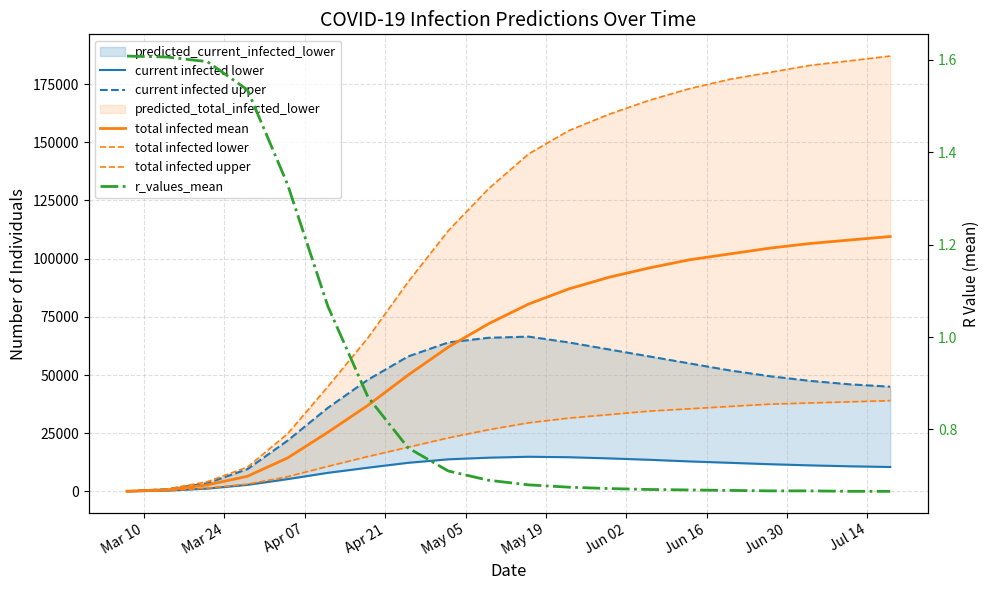

True or false: current infected upper has more than 0 points higher than both neighbors.

True